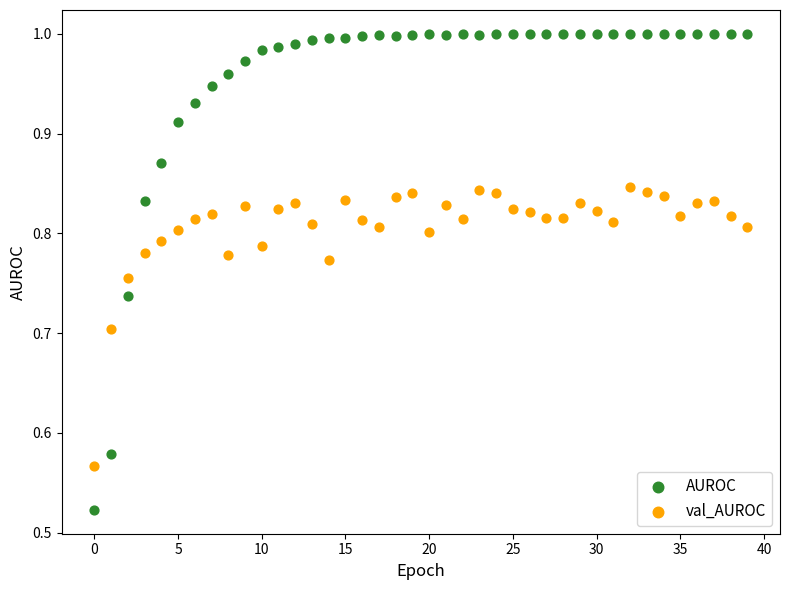

Which series contains the highest Y value?

AUROC